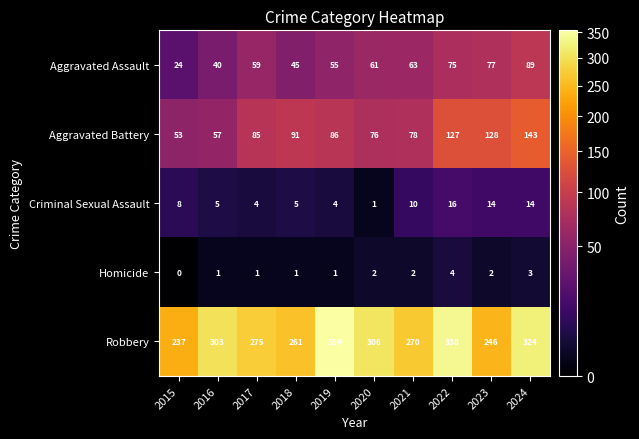

Which series has the widest spread of values?

Robbery